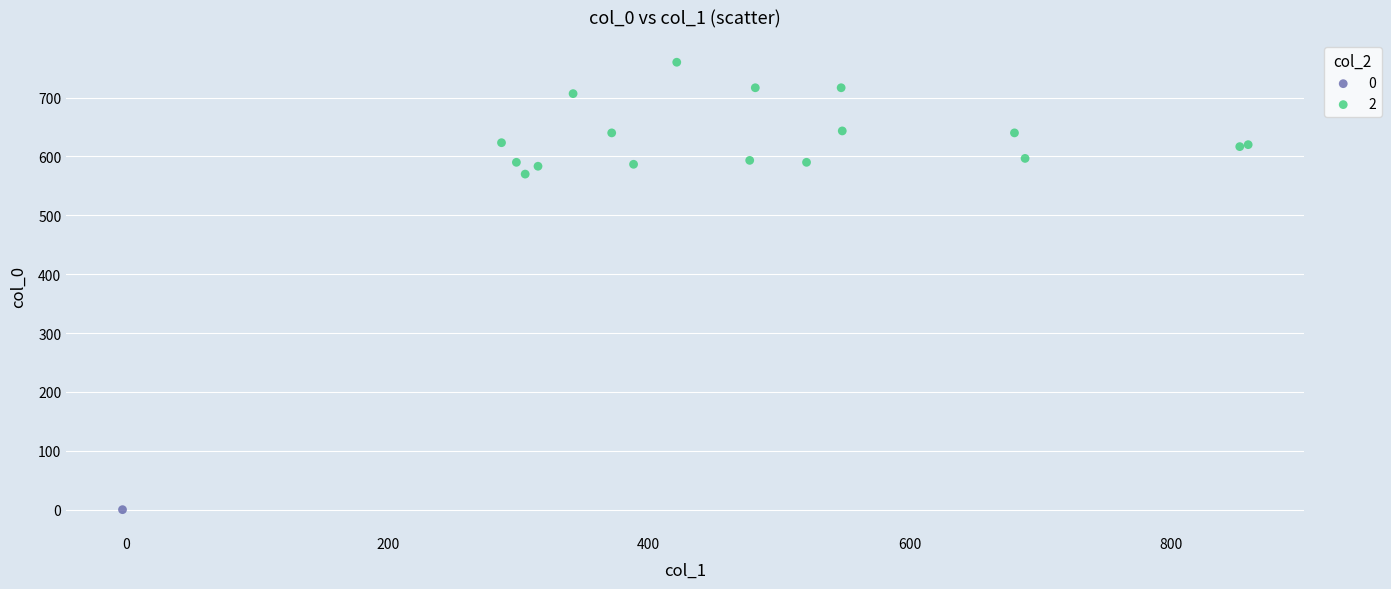

What are all the series names shown in the legend?

0, 2